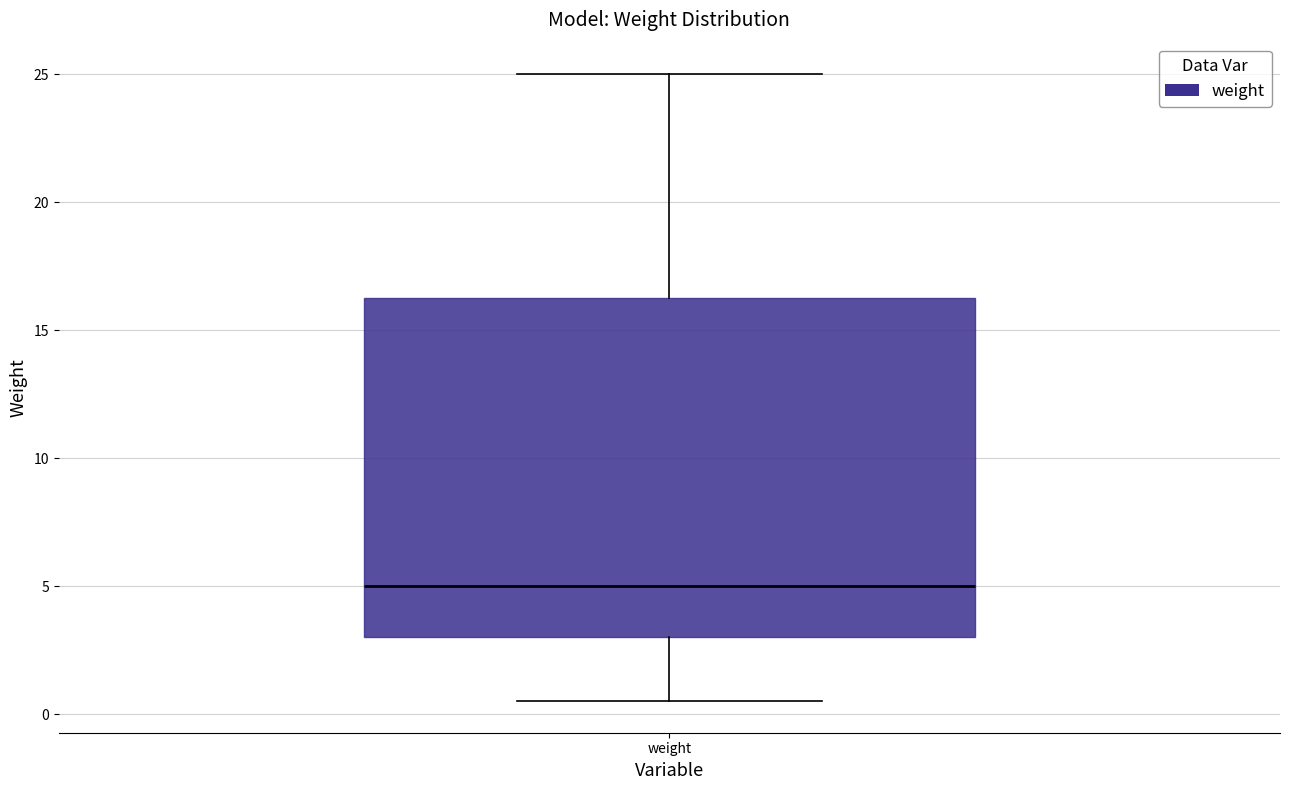

Transcribe this box plot: give where the median line is, the range the box spans, and where the two whiskers end, as read against the y-axis. The values are not printed on the chart, so give them approximately, as read against the axis.

median 5.0, box 3.0 to 16.5, whiskers 0.5 to 25.0